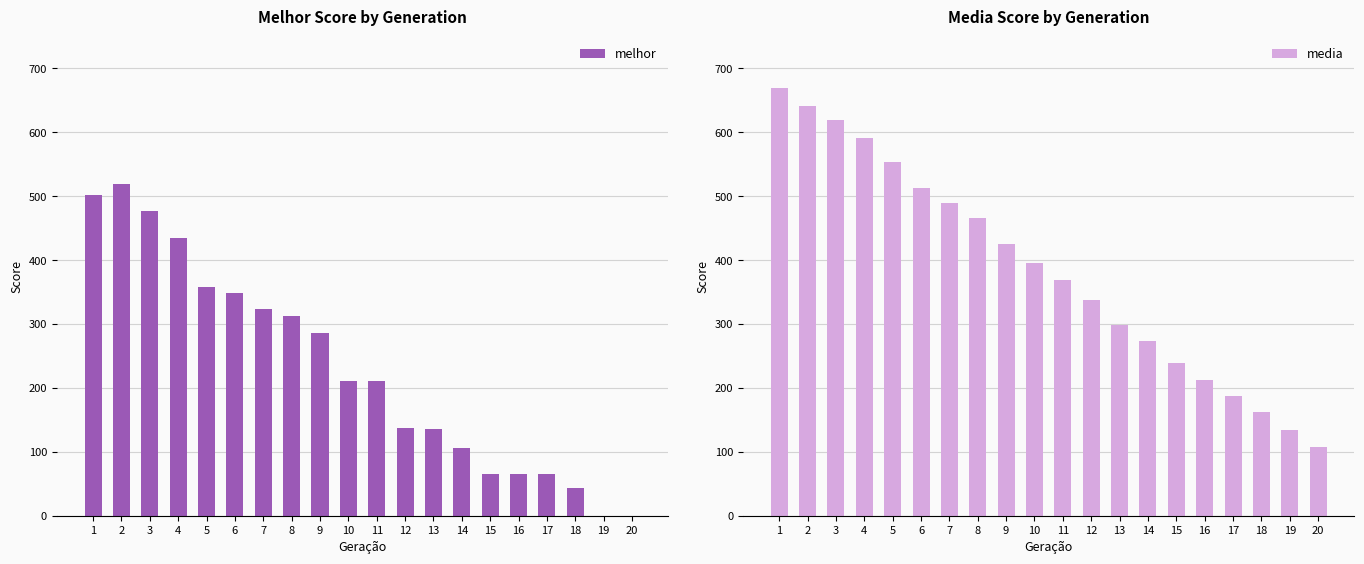

How many data points does each series have?

20